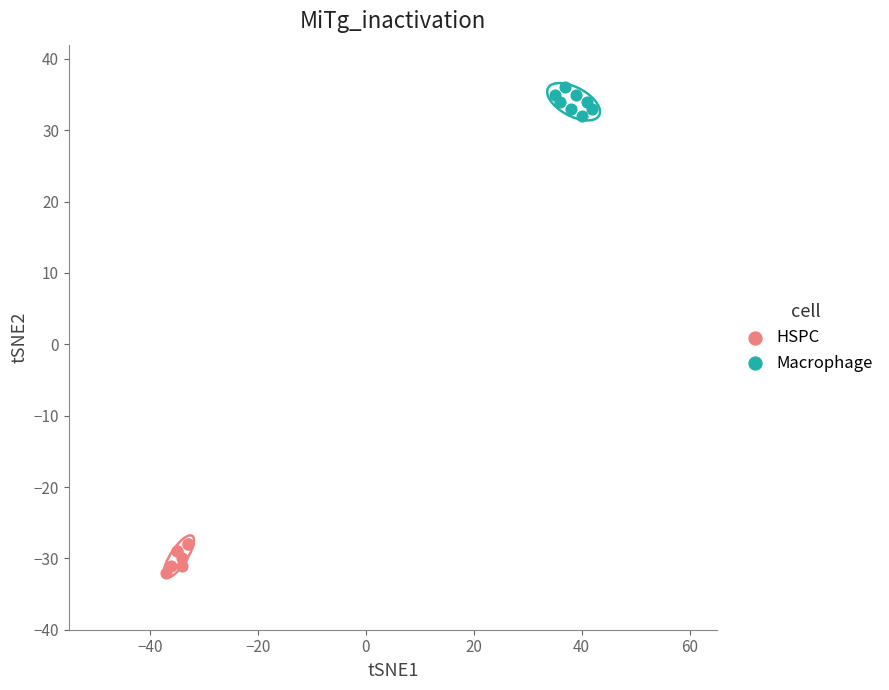

Which series contains the lowest Y value?

HSPC